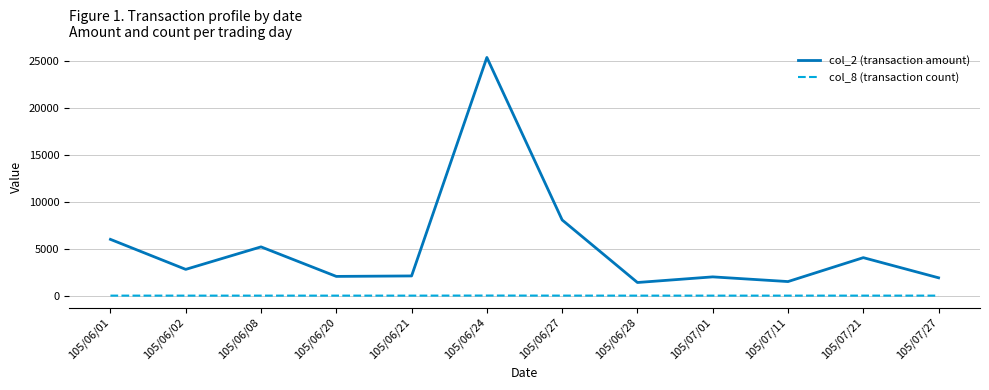

Rank the series by their maximum value, from lowest to highest.

col_8 (transaction count), col_2 (transaction amount)